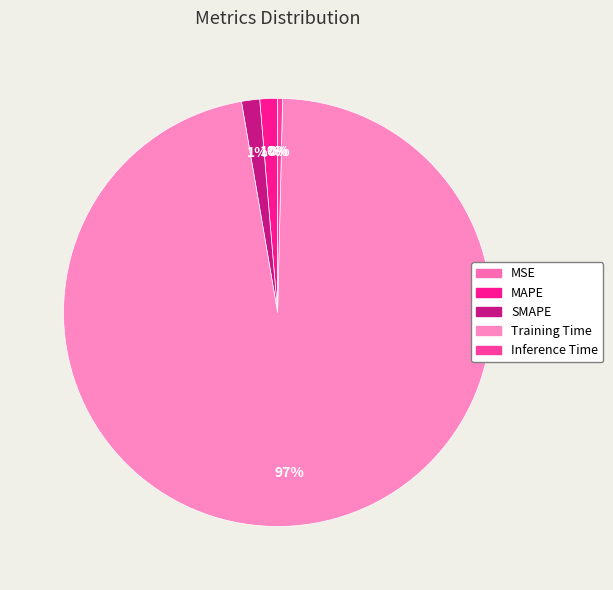

Combined, do Inference Time and MAPE account for over 50%?

No